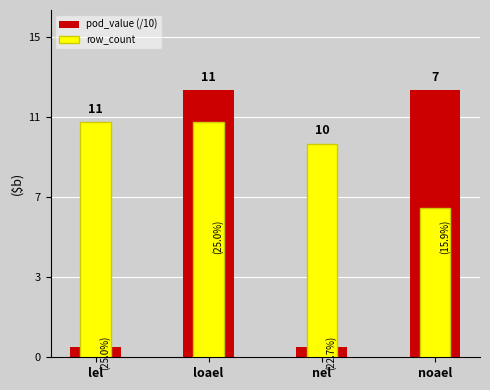

Reading left to right, list all the values displayed in this chart.

pod_value (/10): 0.5	12.5	0.5	12.5
row_count: 11.0	11.0	10.0	7.0